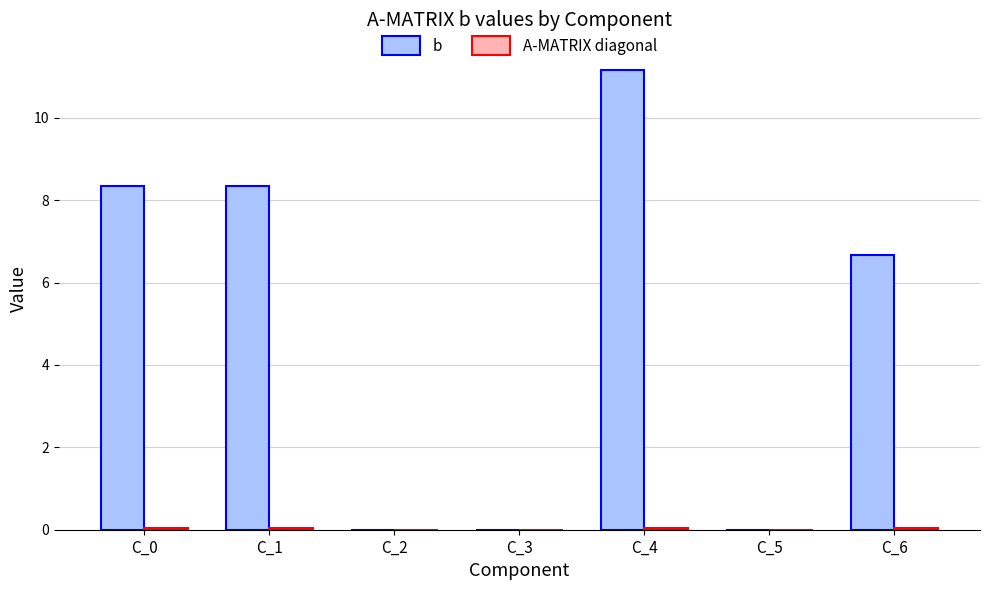

Which series has the largest total across all categories?

b